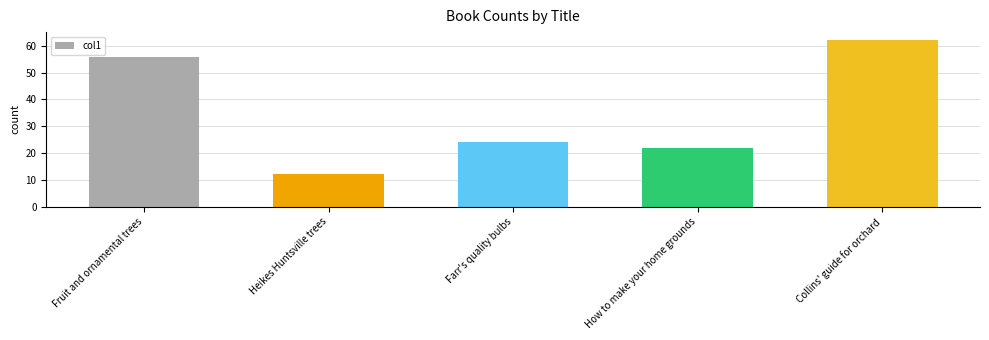

What is the maximum value shown in the chart?

62